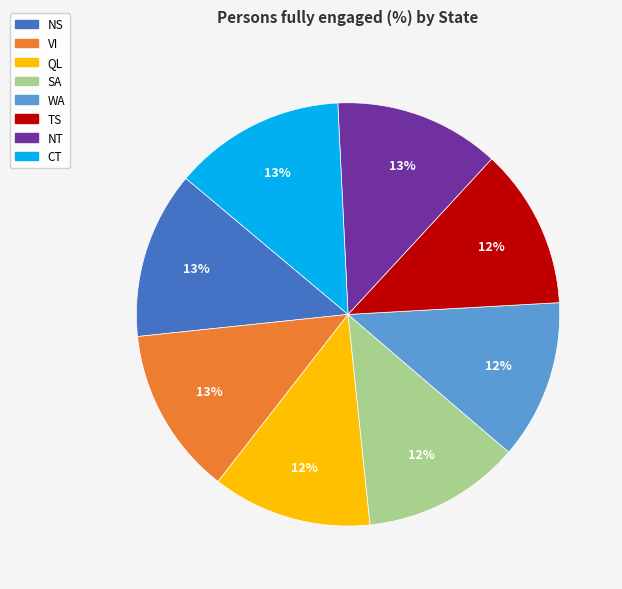

Between NS and SA, which is larger?

NS